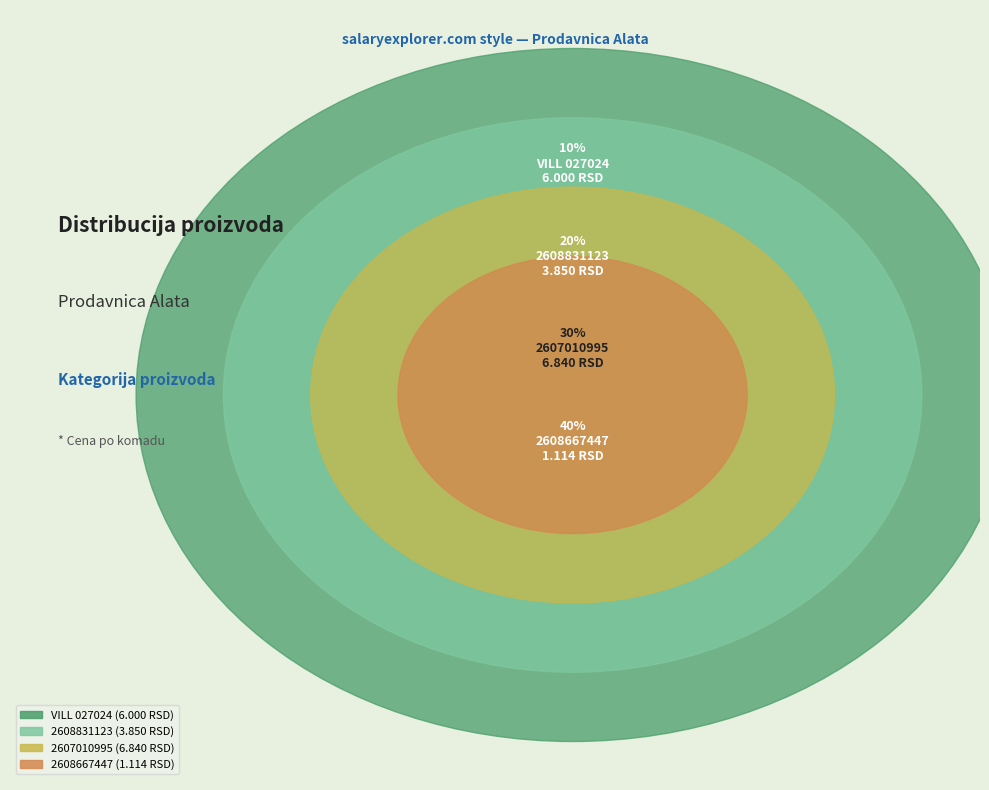

Does 2608831123 represent more than half of the total?

No